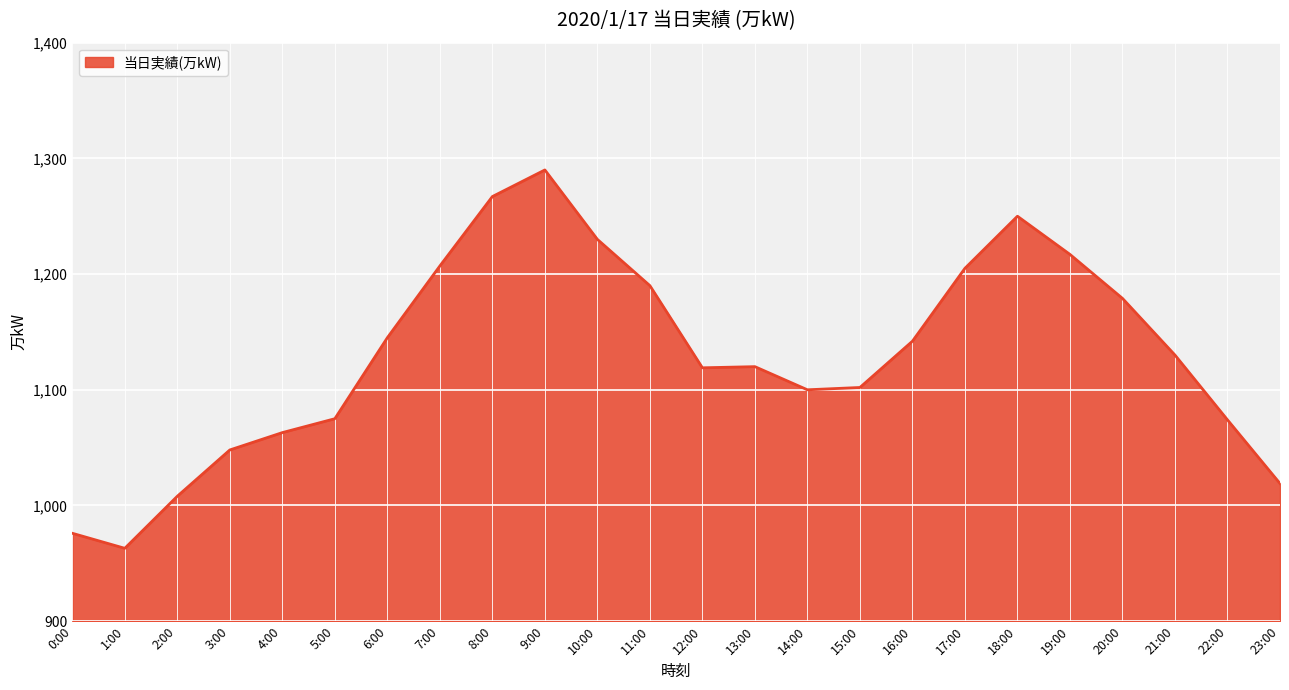

The chart shows a value of 1100 at 14:00. True or false?

True